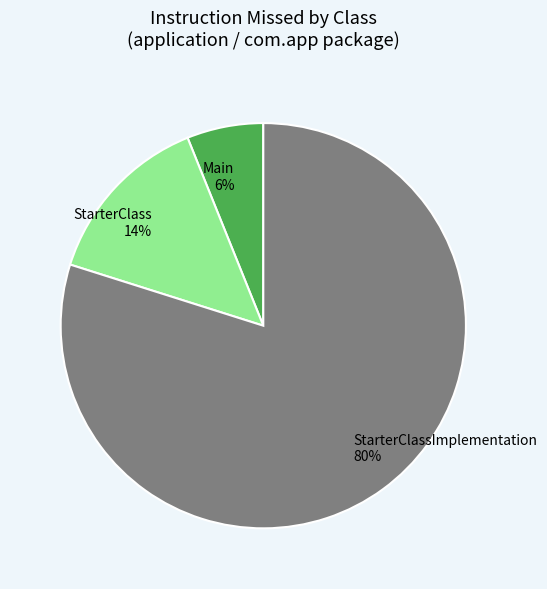

Do StarterClassImplementation and StarterClass together represent more than half of the pie?

Yes